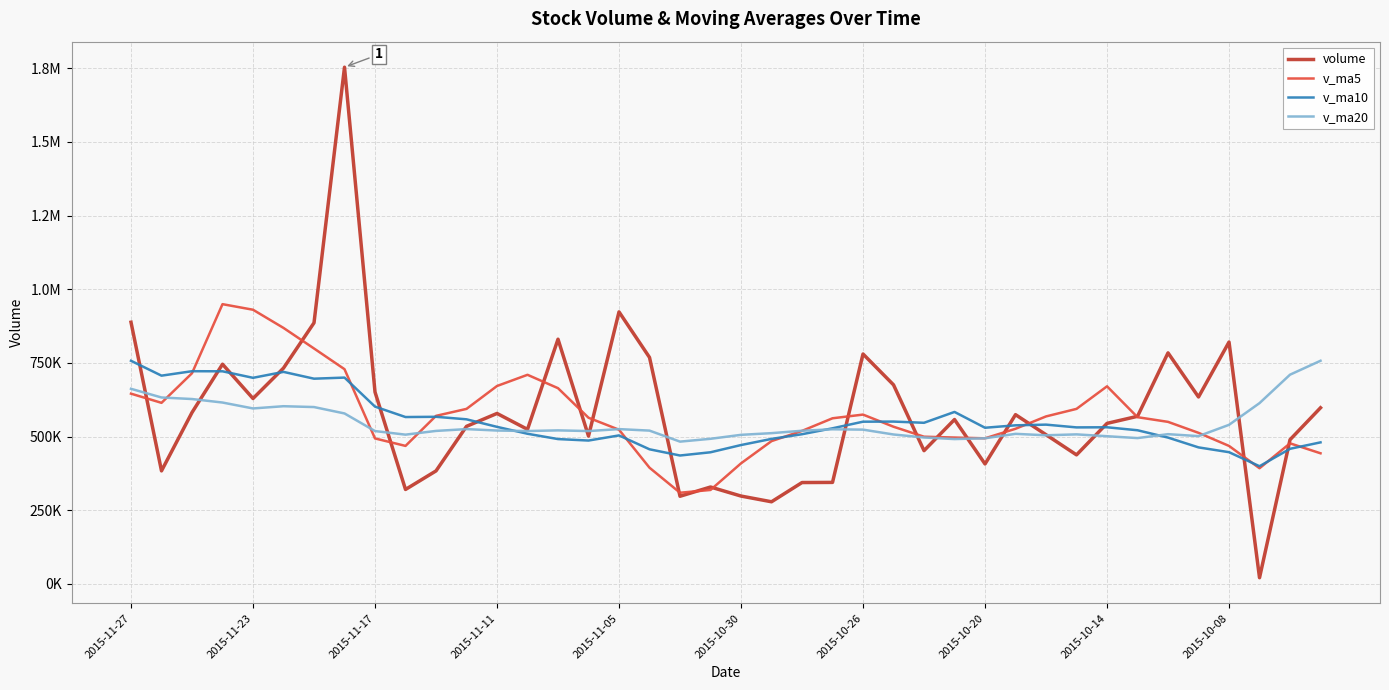

What are all the series names shown in the legend?

volume, v_ma5, v_ma10, v_ma20